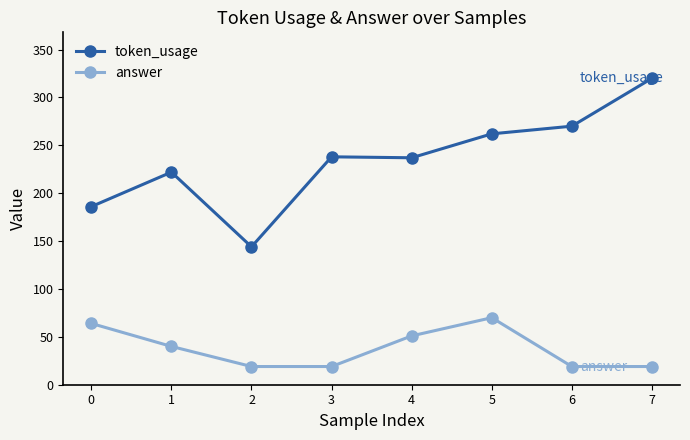

True or false: answer has more than 1 points higher than both neighbors.

False